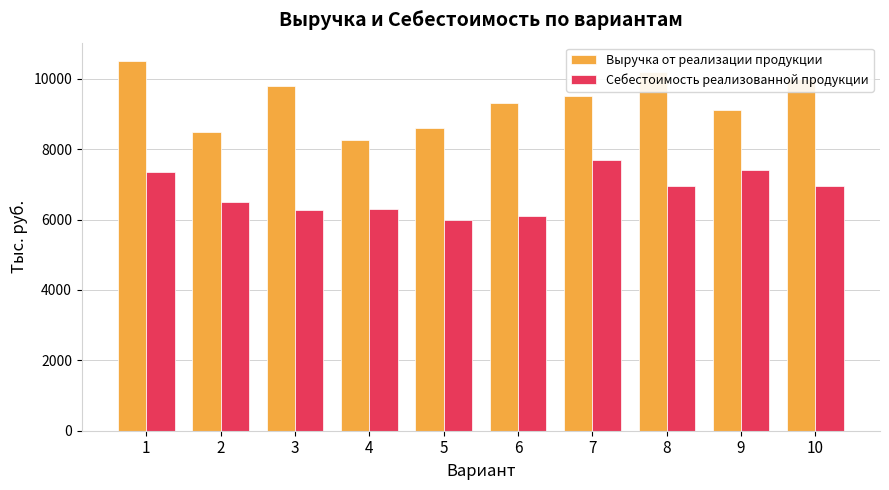

What is the average value of the Выручка от реализации продукции series?

9375